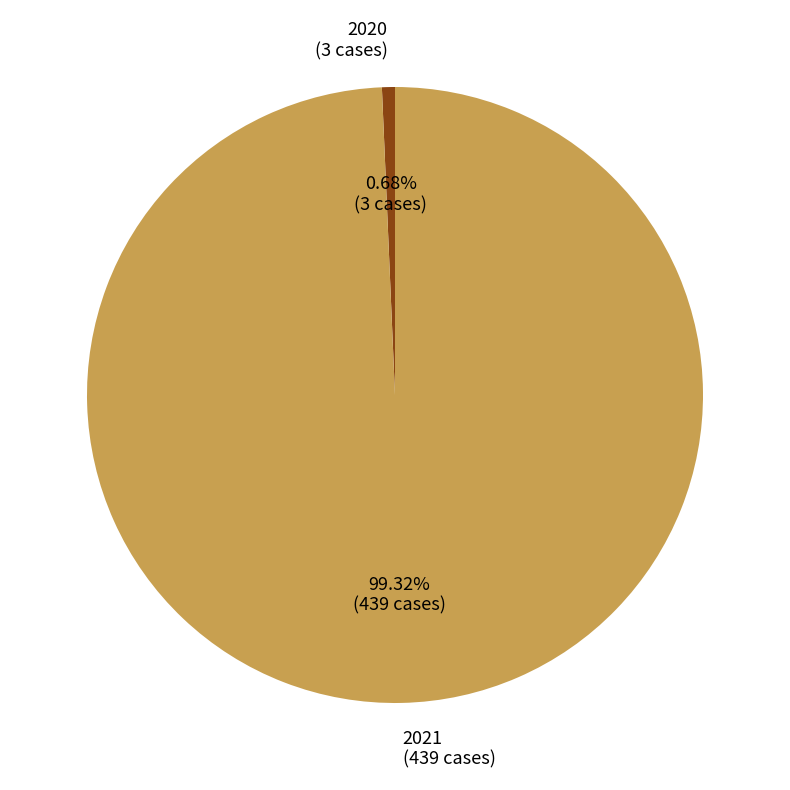

Rank the categories by value from highest to lowest.

2021, 2020